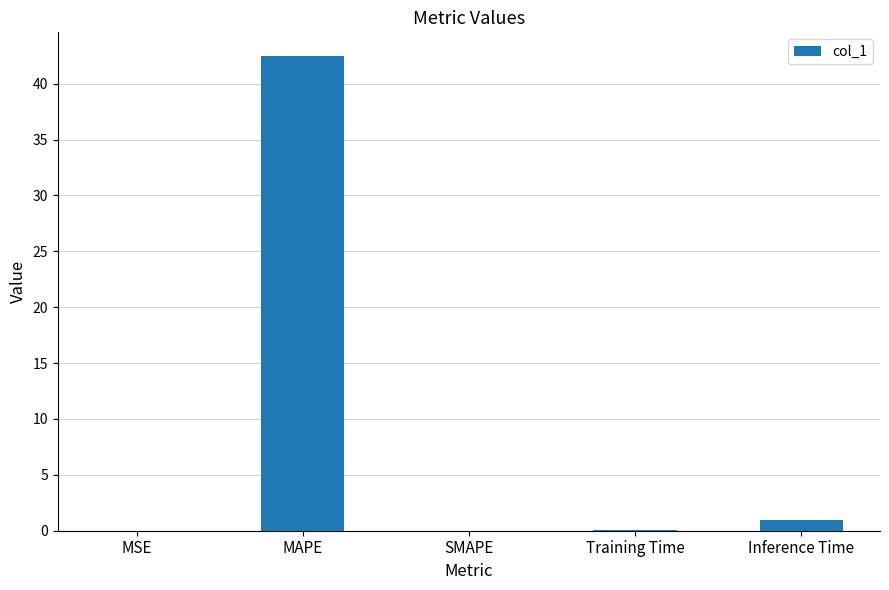

What is the sum of all values?

43.5